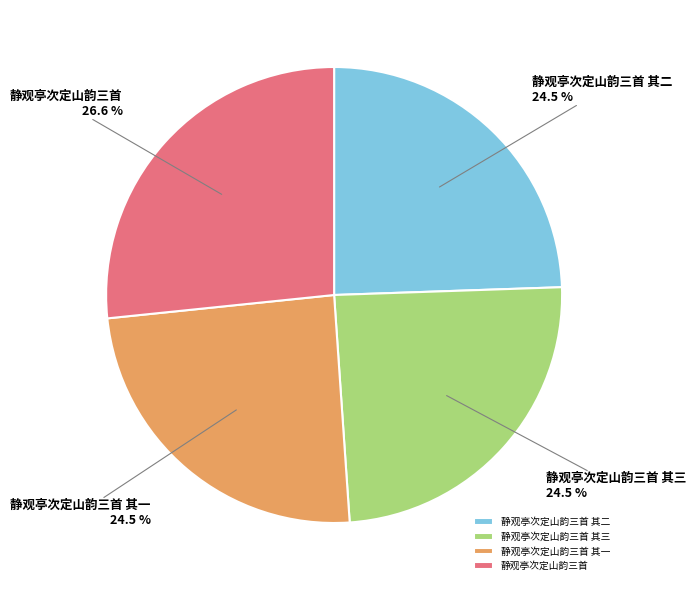

Which category has the biggest portion of the pie?

静观亭次定山韵三首